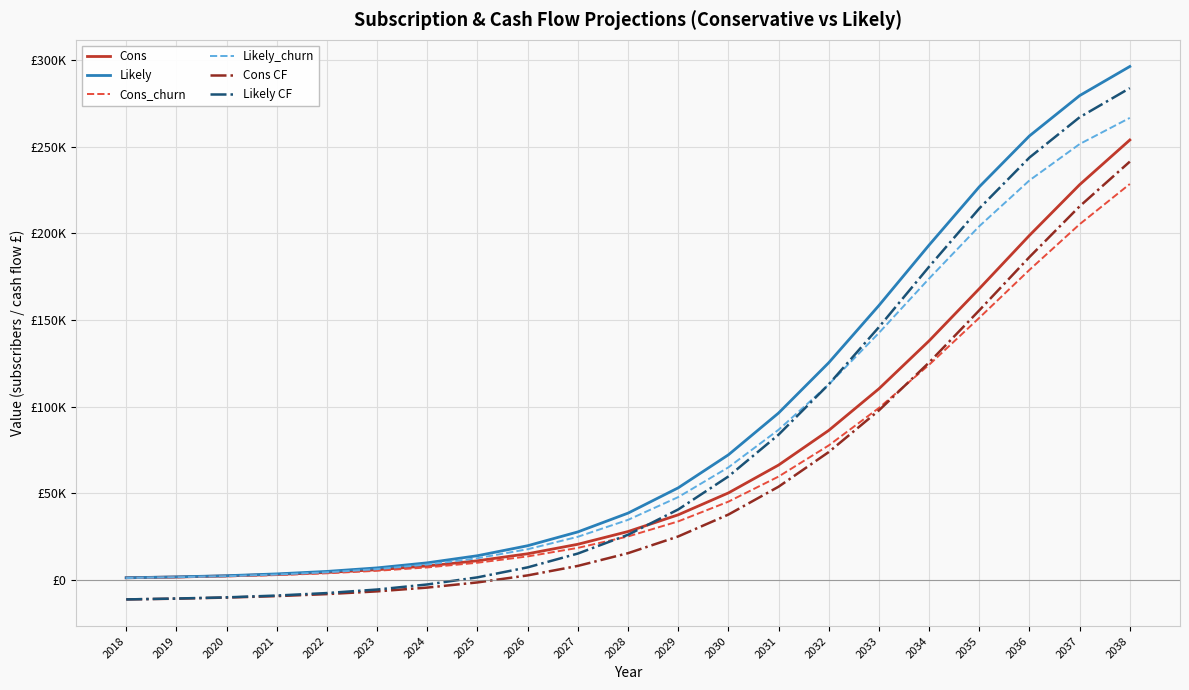

What value does the Cons series have at 2027?

20616.0